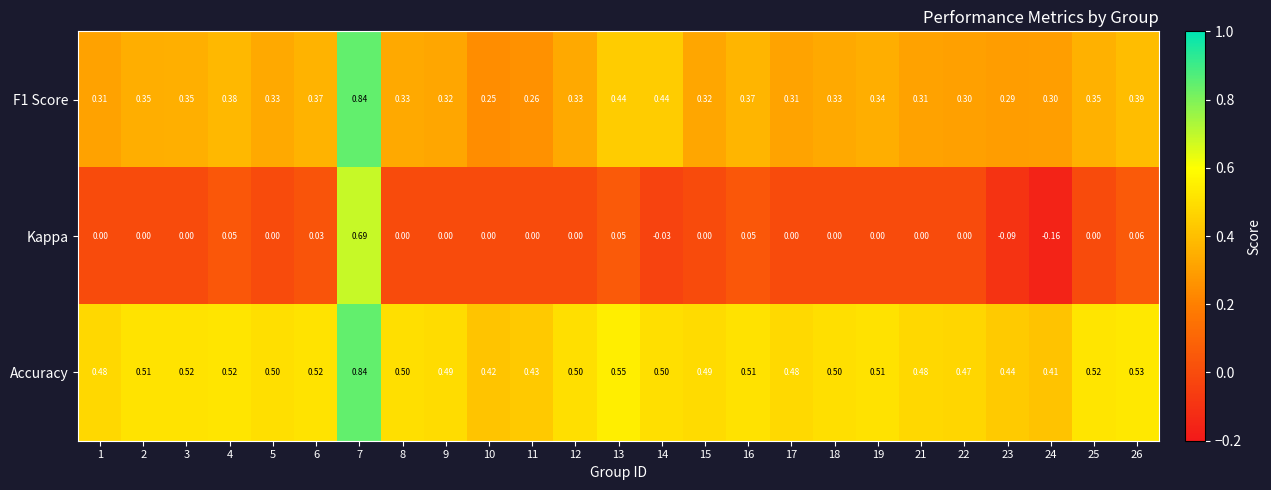

Which series has the widest spread of values?

Kappa